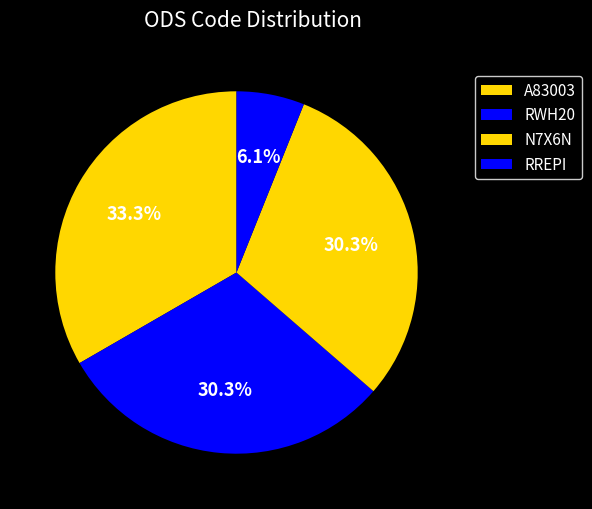

How many segments does this pie chart have?

4